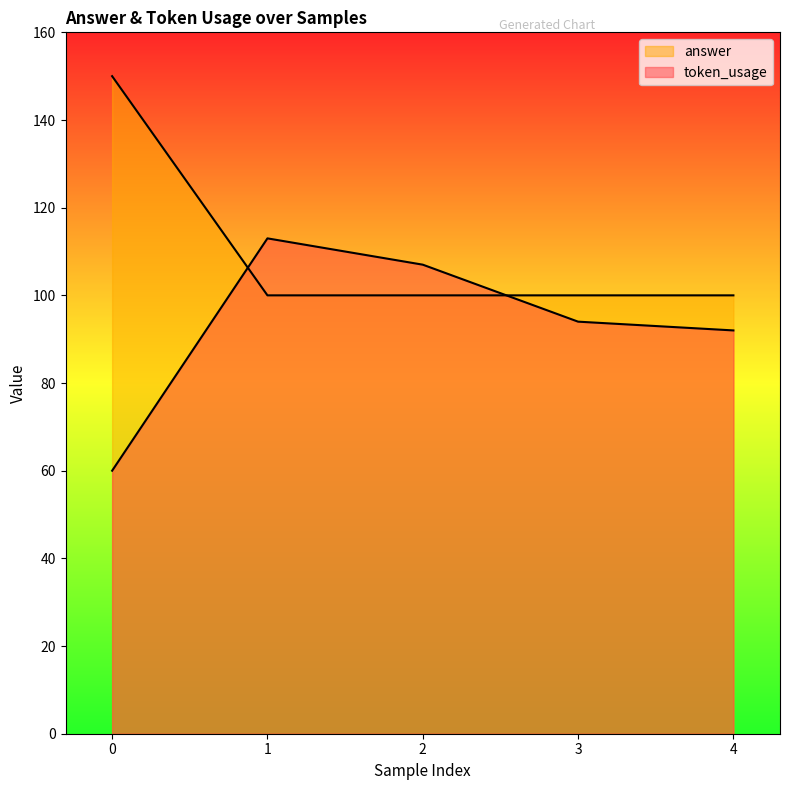

Rank the series by their maximum value, from lowest to highest.

token_usage, answer